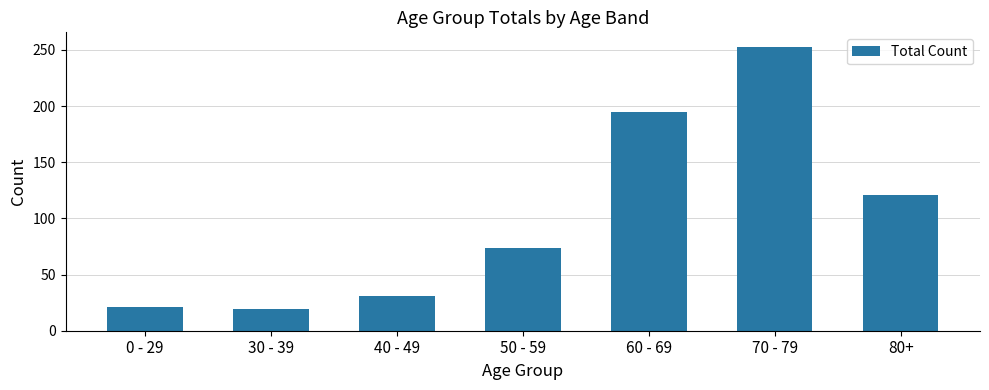

What is the minimum value shown in the chart?

19